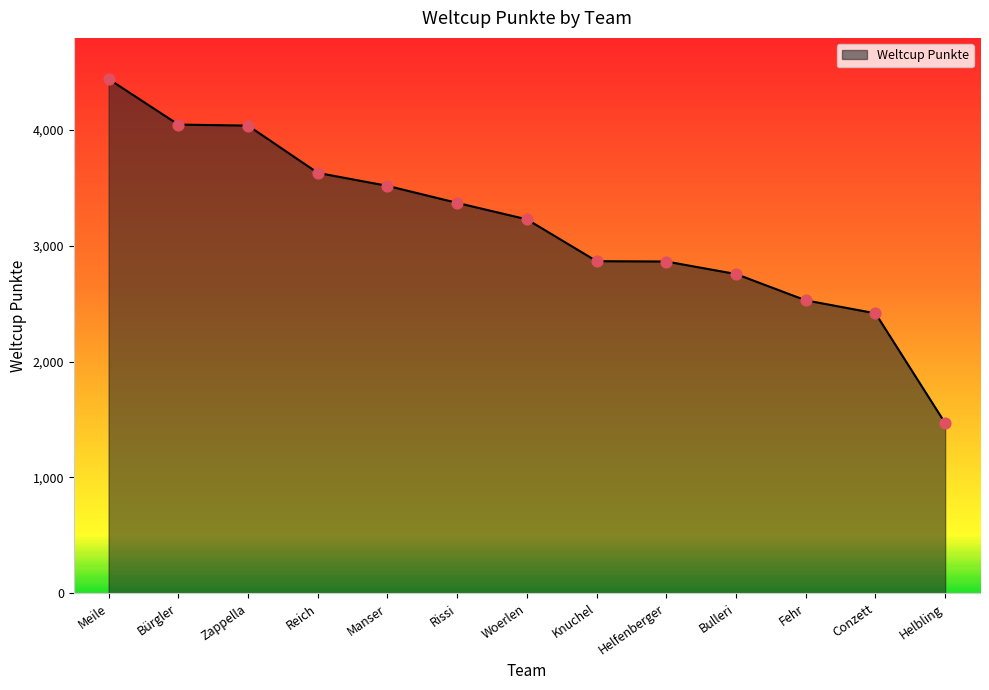

Between Manser and Helbling, which is larger?

Manser